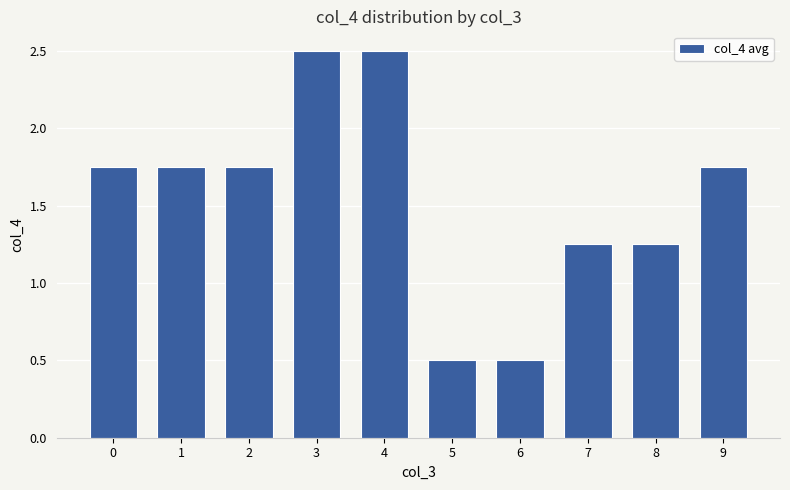

What is the sum of the values at 0 and 1?

3.5